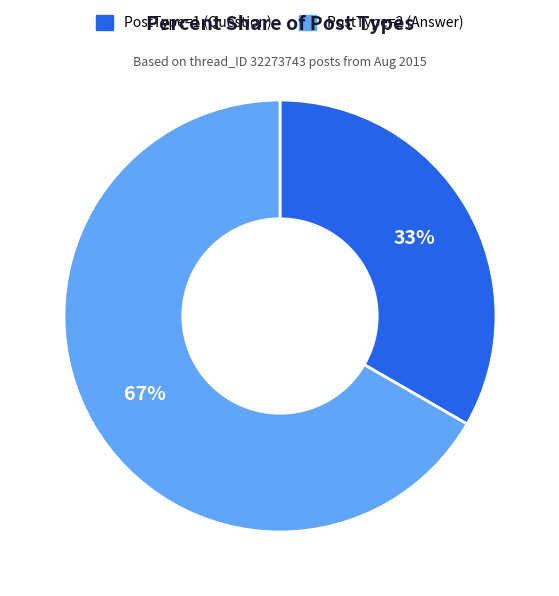

How many segments does this pie chart have?

2